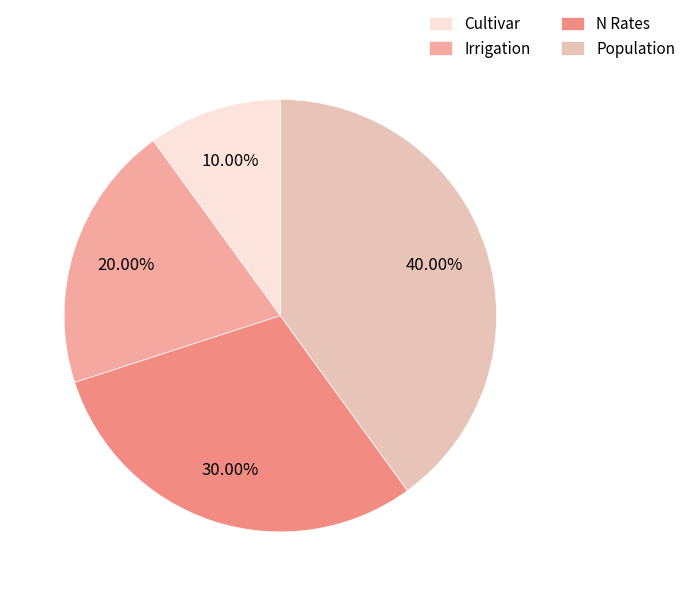

Is it true that Population is 26% of the pie?

False